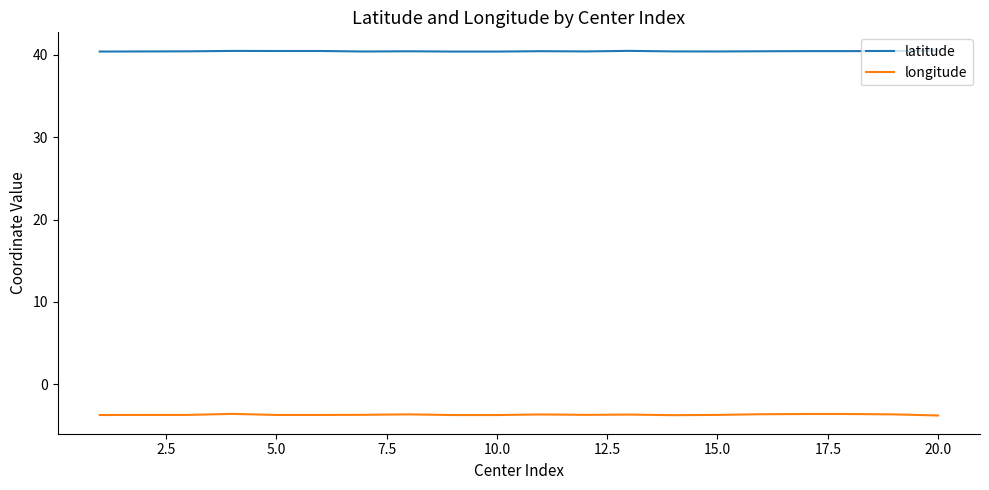

How many lines are shown in the chart?

2